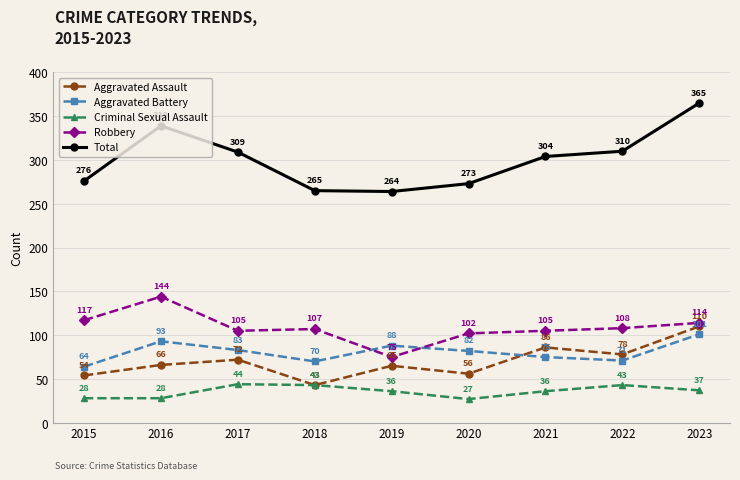

What is the approximate value of Aggravated Battery at 2022?

71